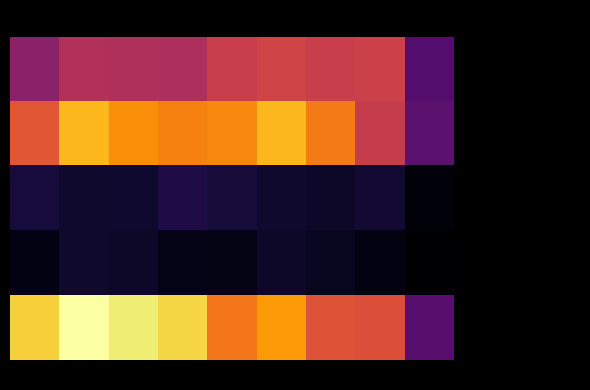

Which series has the largest total across all categories?

Robbery